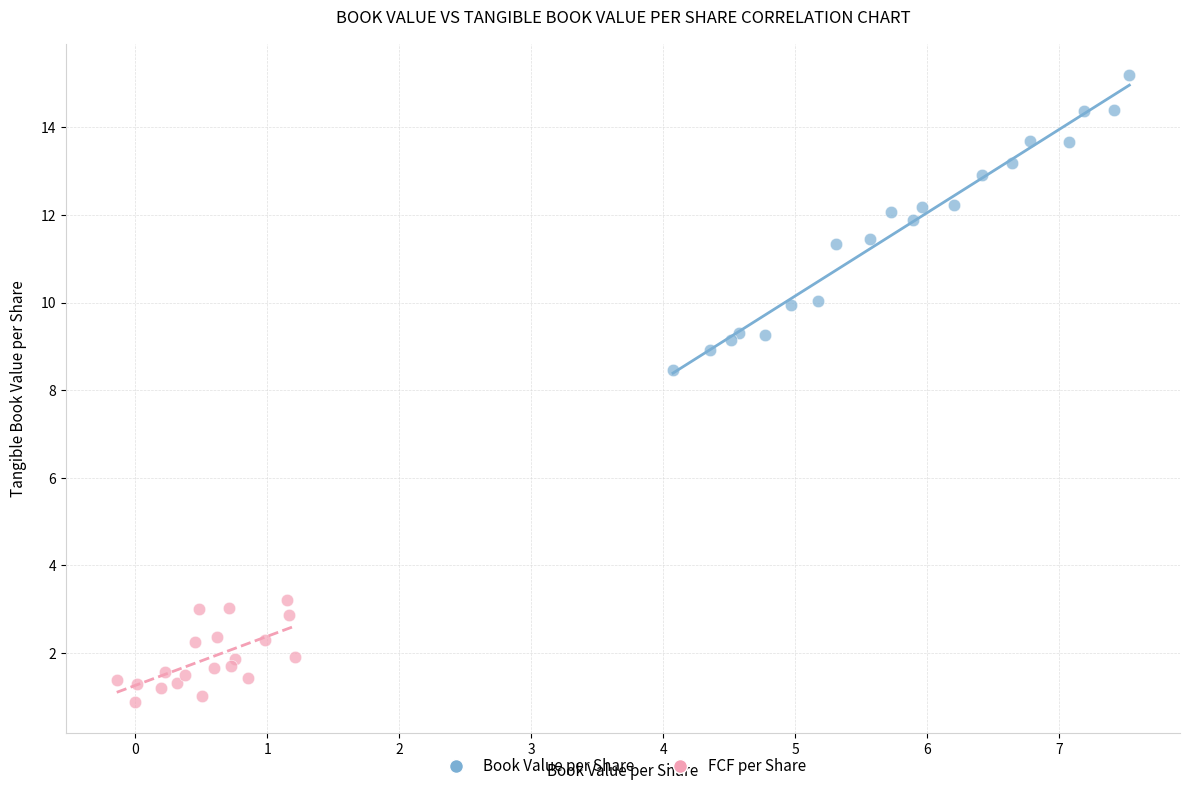

What are all the series names shown in the legend?

Book Value per Share, FCF per Share